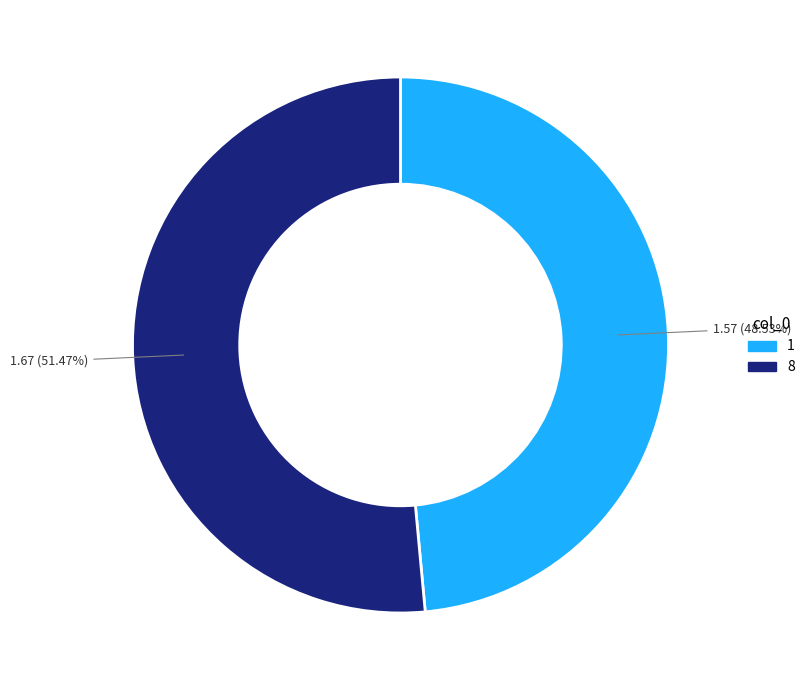

To the nearest percent, what is the combined percentage of 1 and 8?

100%